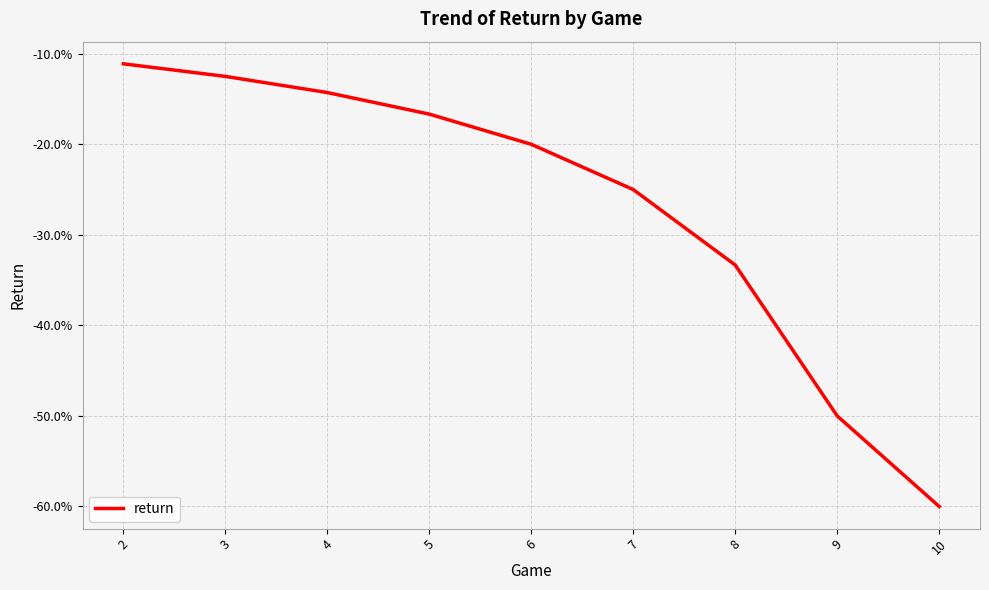

What is the value of the 6th point from the left?

-0.2